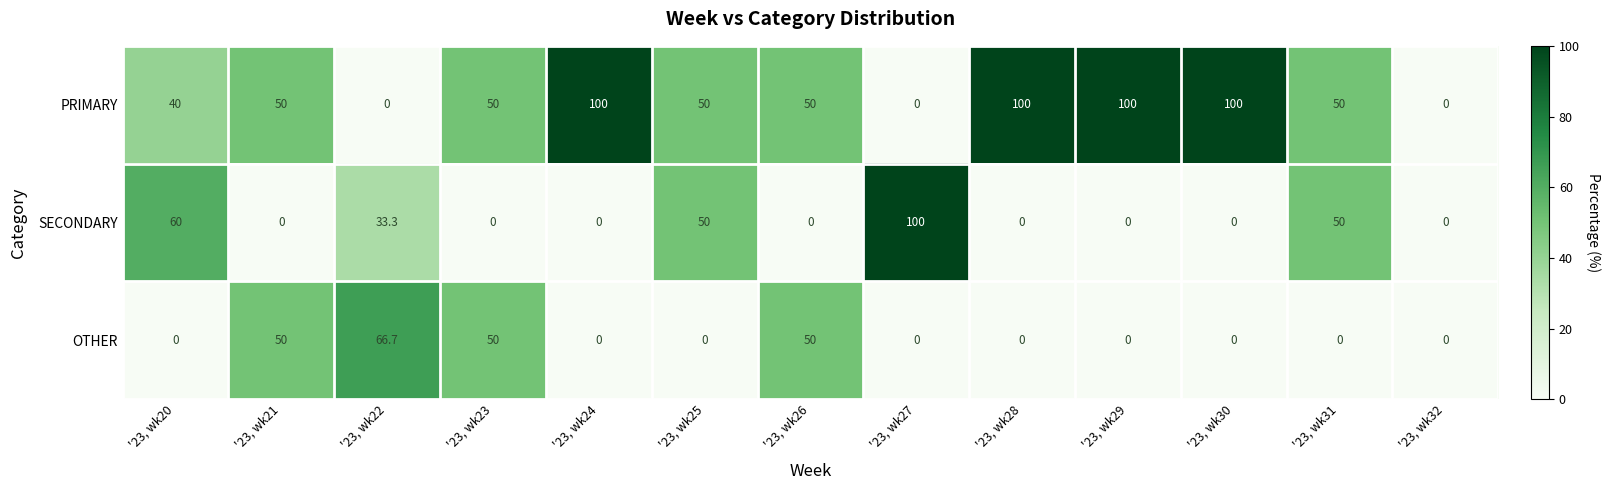

How many distinct data groups are displayed?

3